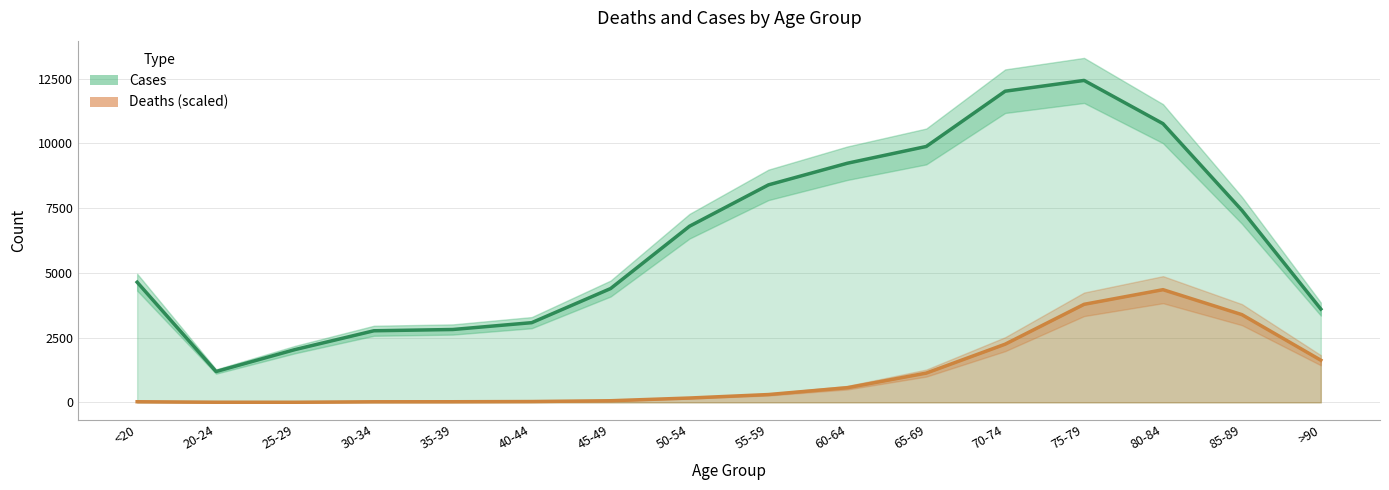

What is the lowest value of the Cases series?

1191.0